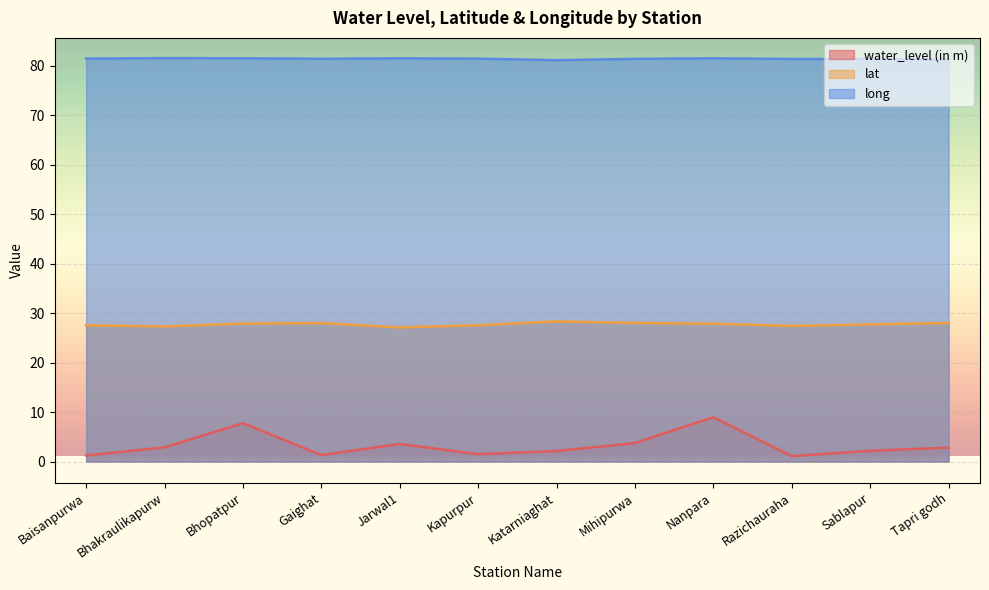

How many lines are shown in the chart?

3